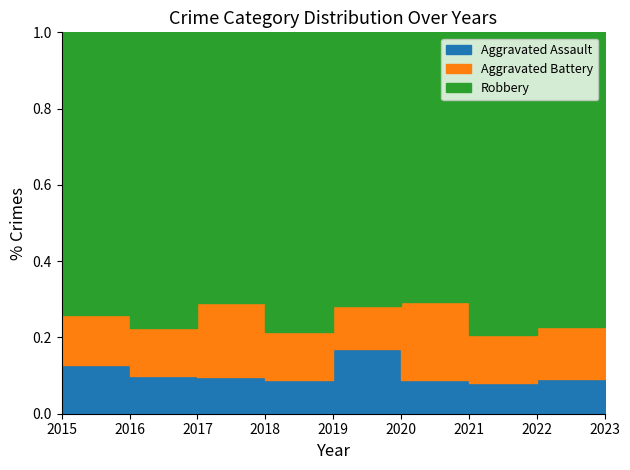

Between 2015 and 2023, which series saw the biggest shift?

Robbery